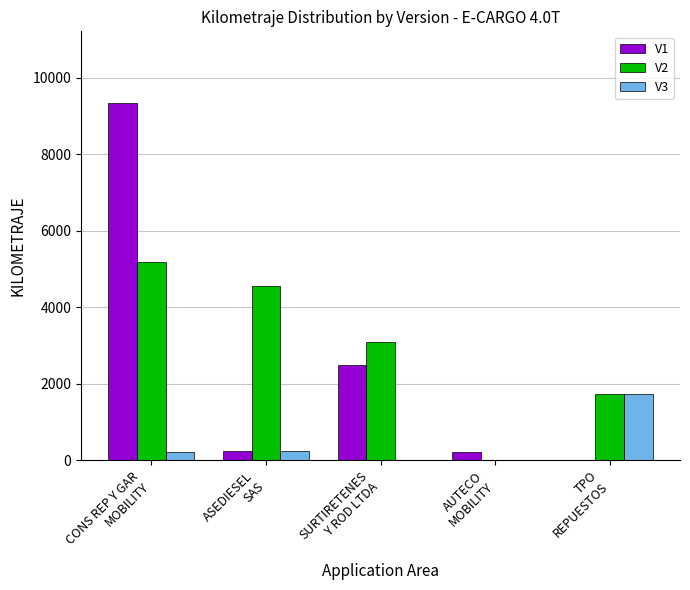

What is the sum of all V2 values?

14540.6